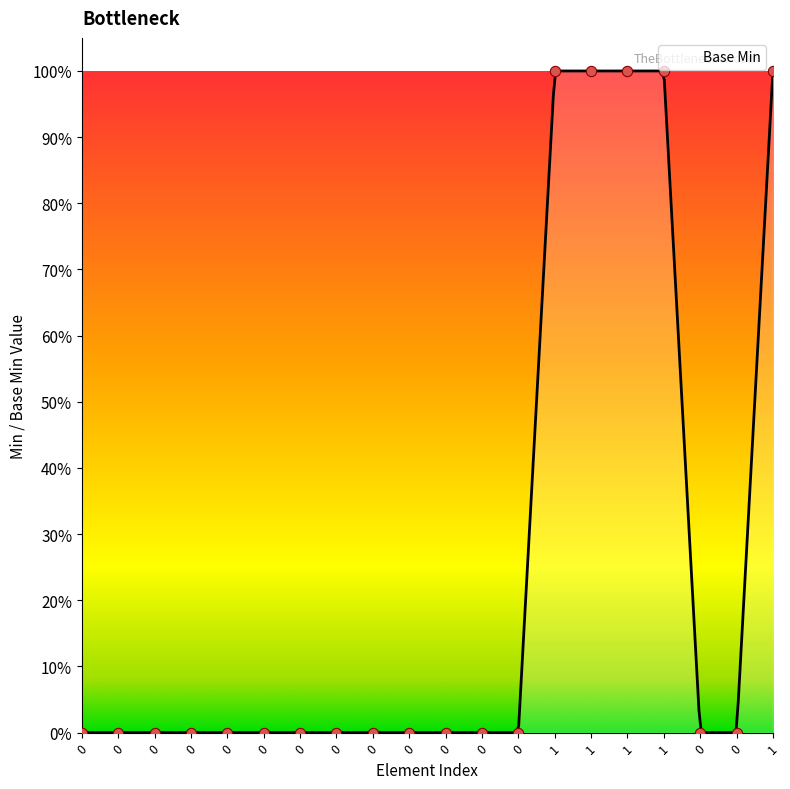

Between 1 and 1, which is larger?

1